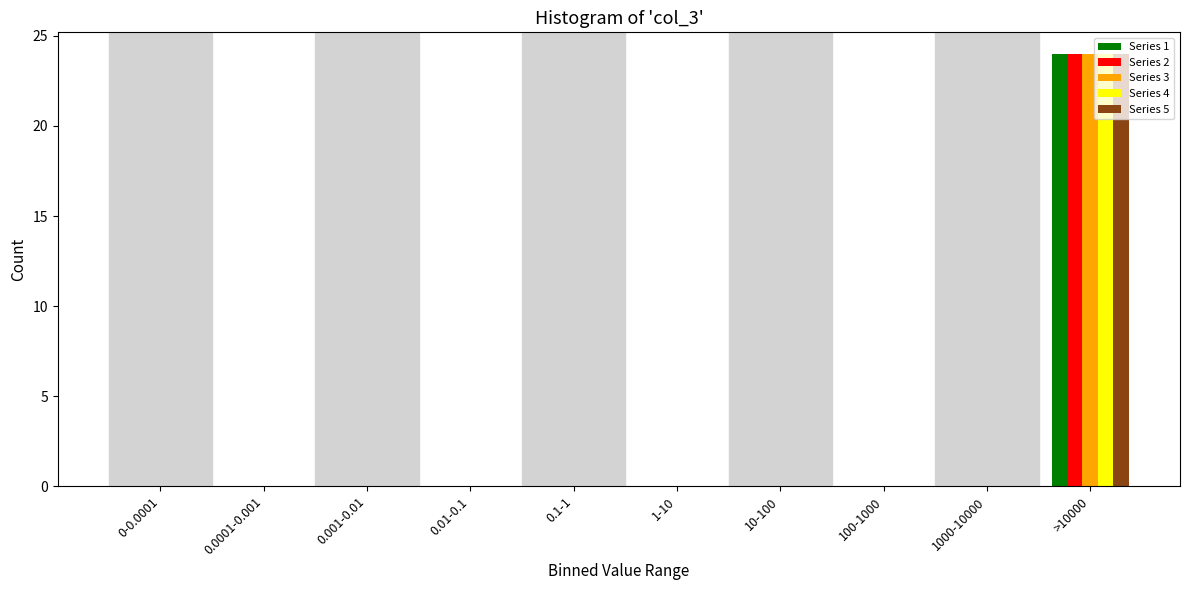

The Series 4 series shows 0 at 10-100. True or false?

True